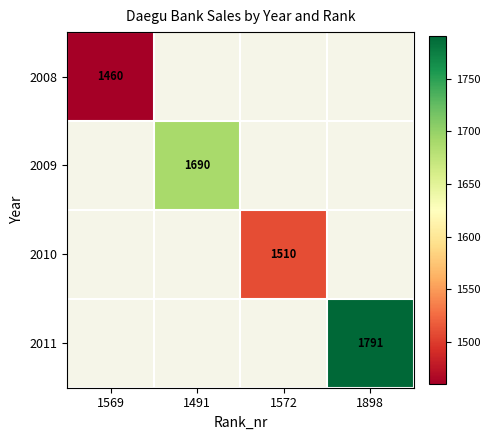

Between 1569 and 1898, which is larger?

1898